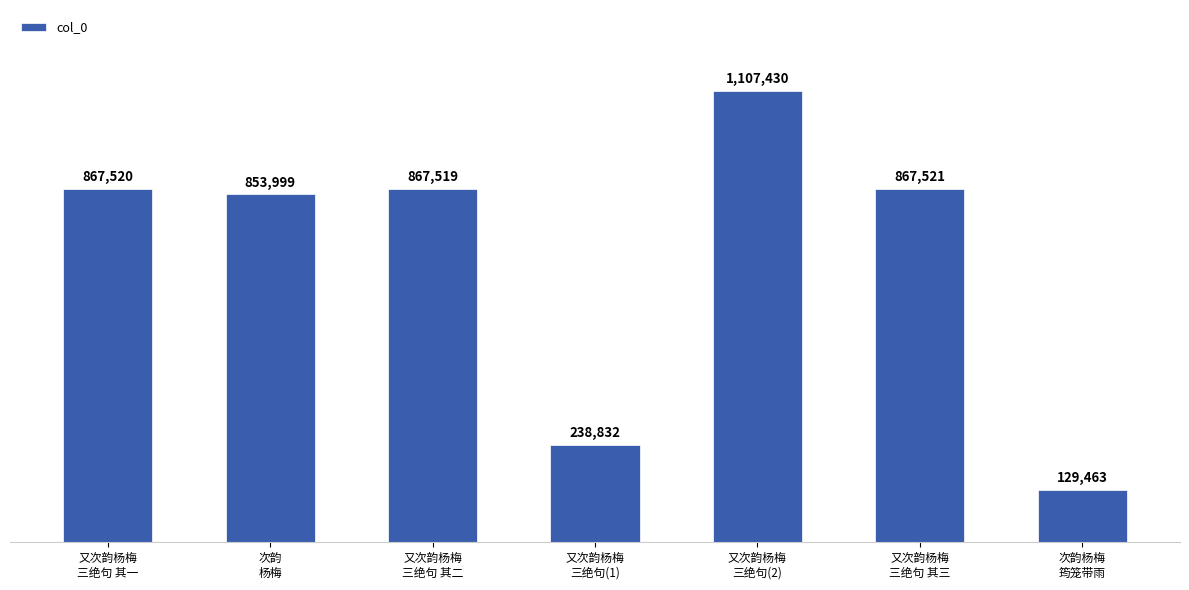

Reading left to right, transcribe all the data shown in this chart.

867520	853999	867519	238832	1107430	867521	129463